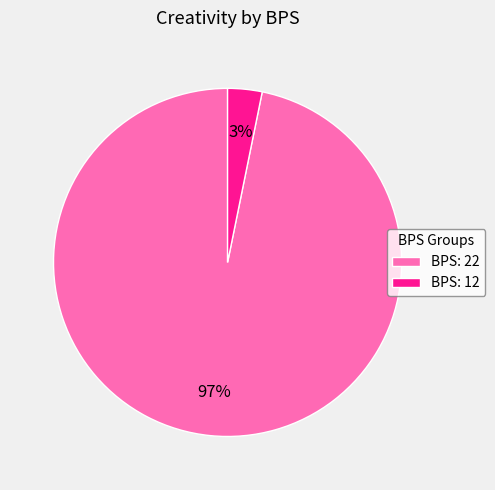

Combined, do BPS: 12 and BPS: 22 account for over 50%?

Yes